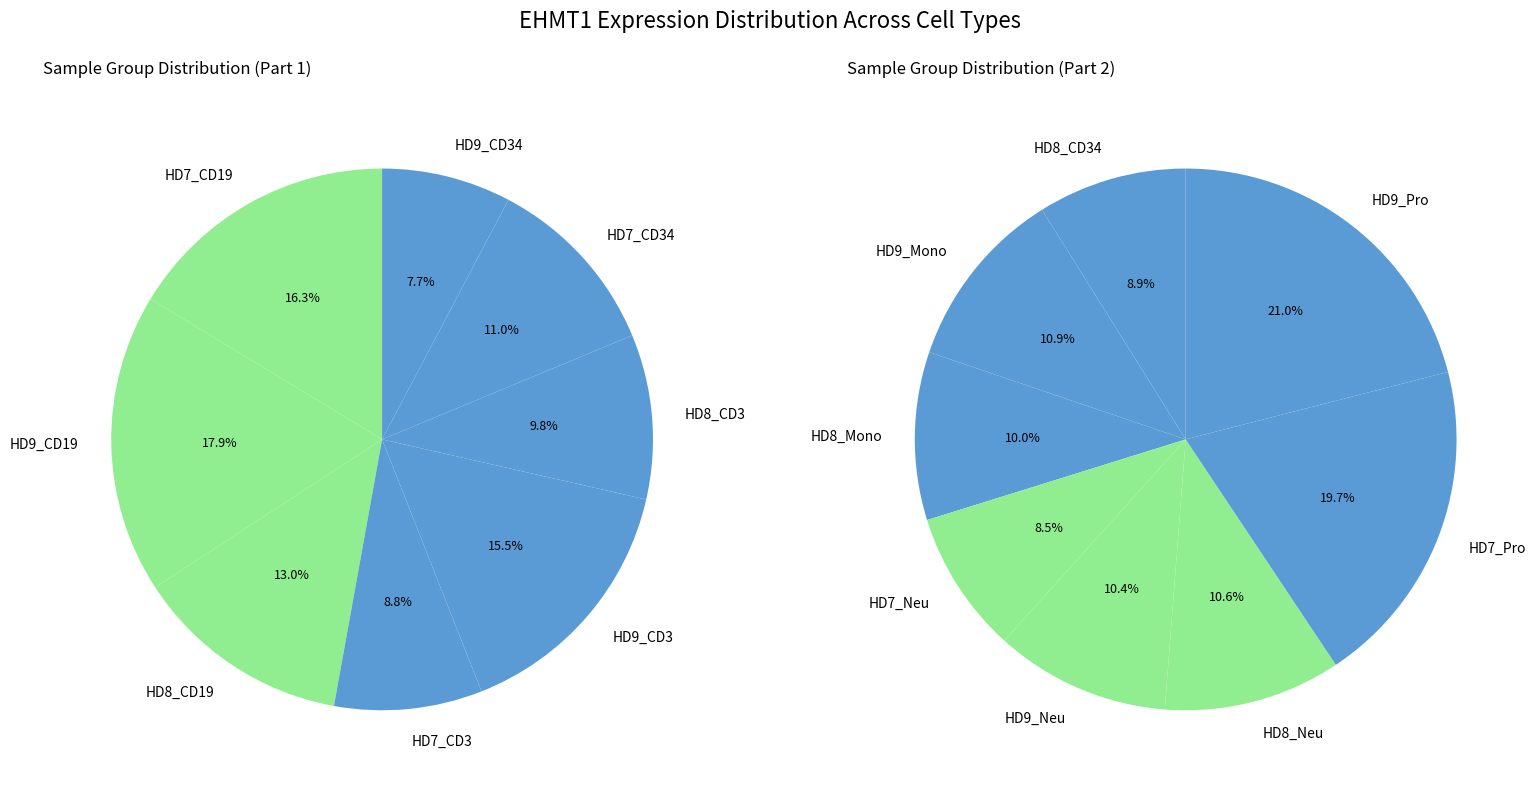

How many slices are in this pie chart?

16